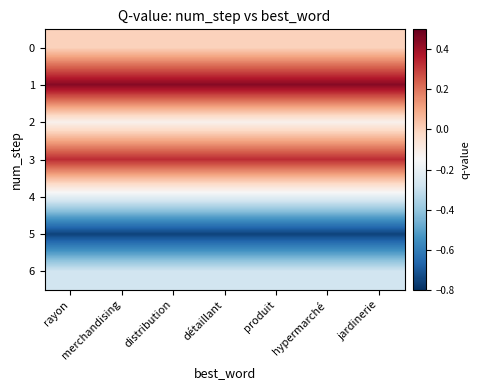

Rank the series by their maximum value, from lowest to highest.

5, 6, 4, 2, 0, 3, 1